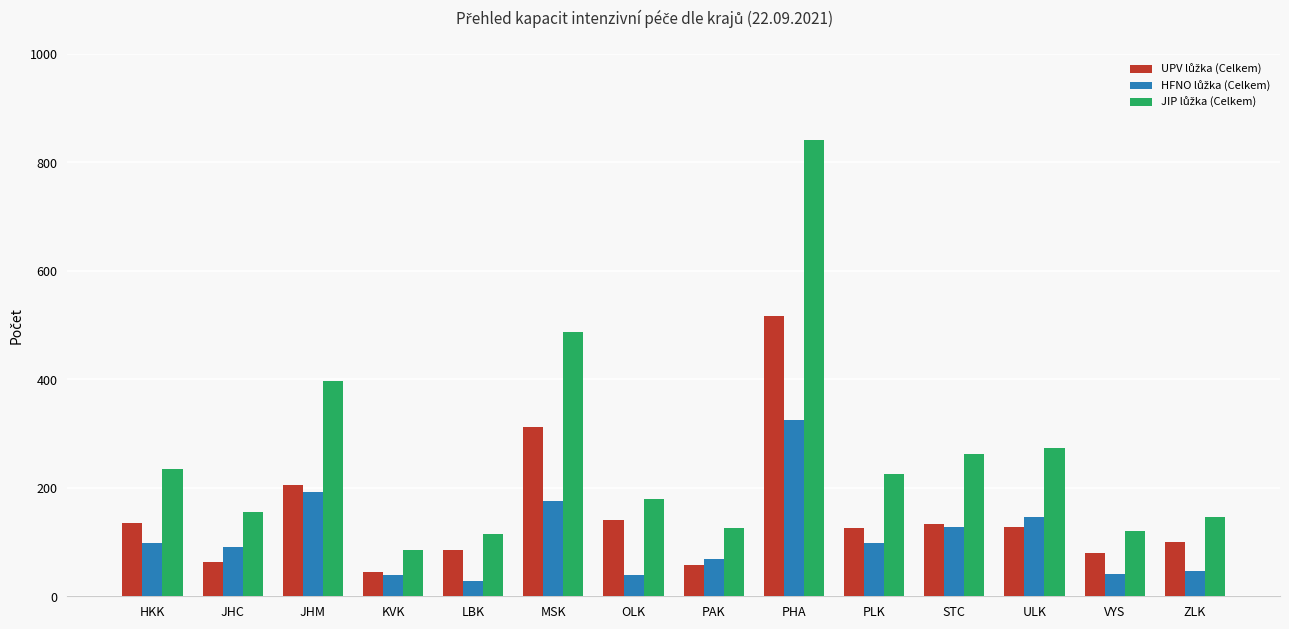

What is the smallest value displayed?

29